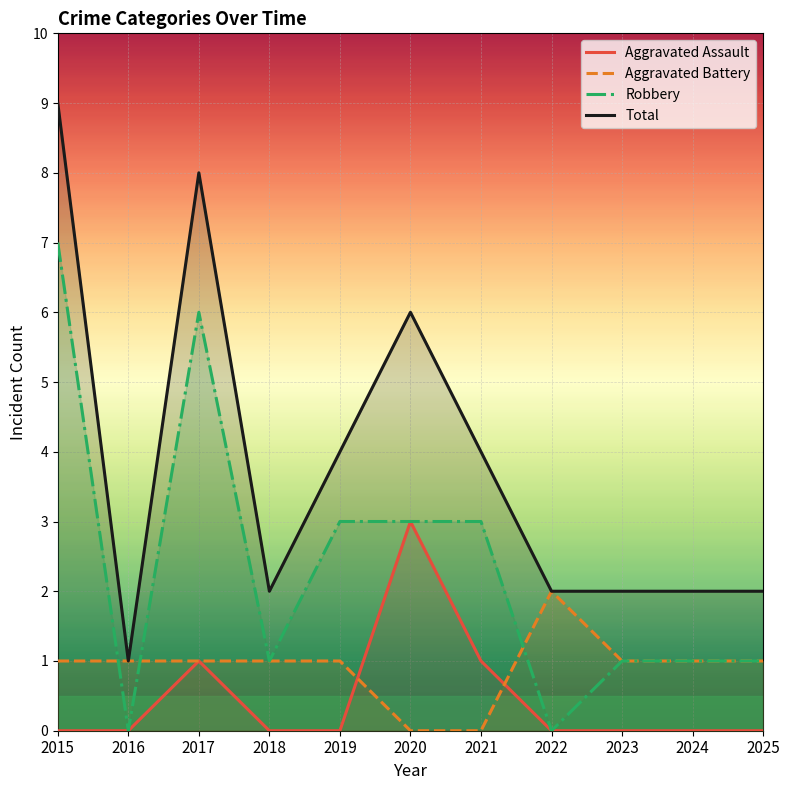

List the labels in order of Robbery value, smallest first.

2016, 2022, 2018, 2023, 2024, 2025, 2019, 2020, 2021, 2017, 2015